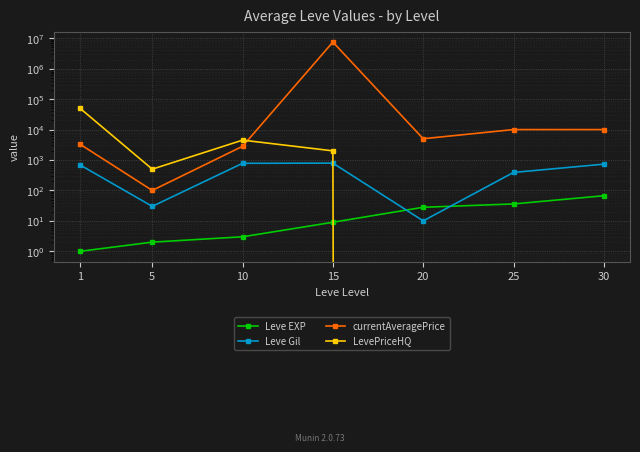

At which label does LevePriceHQ first exceed 500?

1